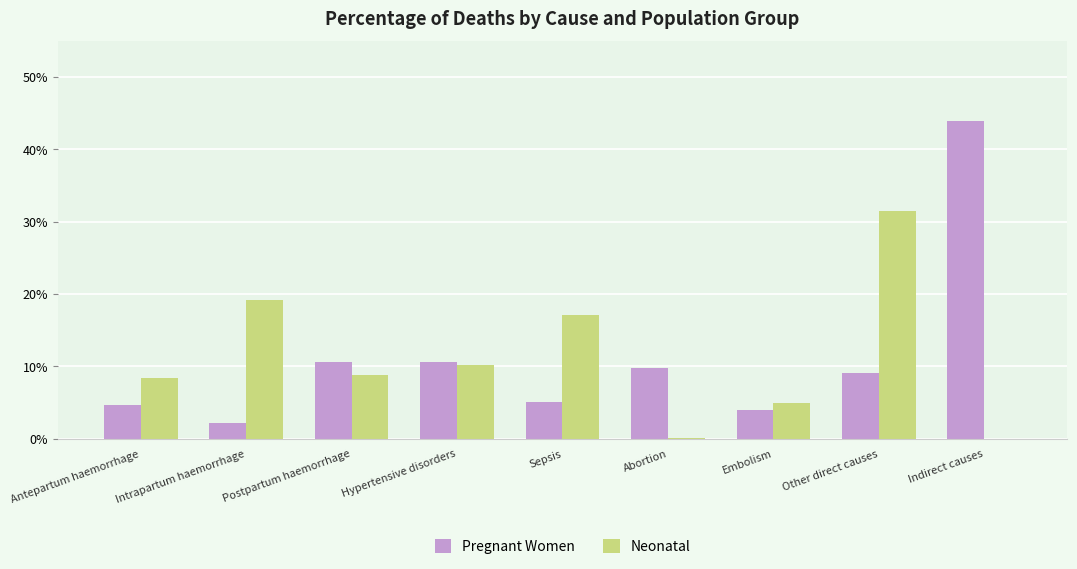

Are the bars horizontal?

No